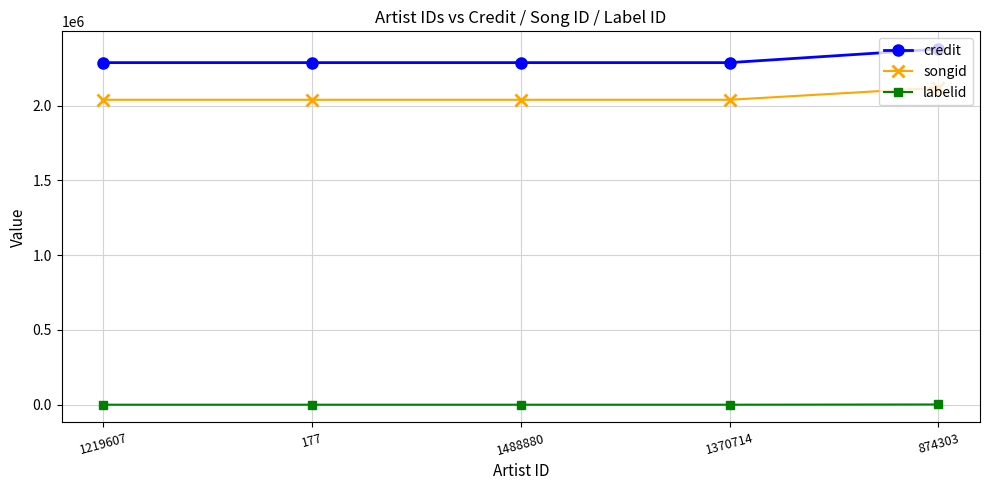

Which series has the largest total across all categories?

credit